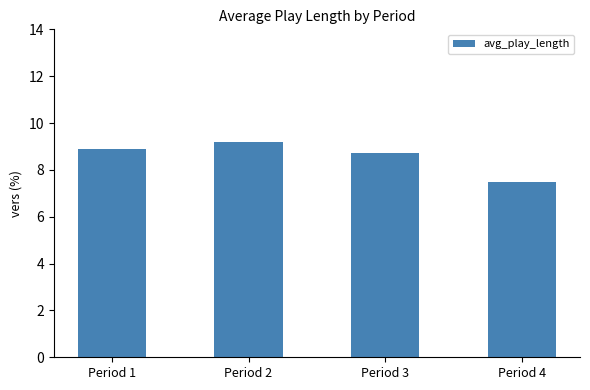

Rank the categories by value from highest to lowest.

Period 2, Period 1, Period 3, Period 4